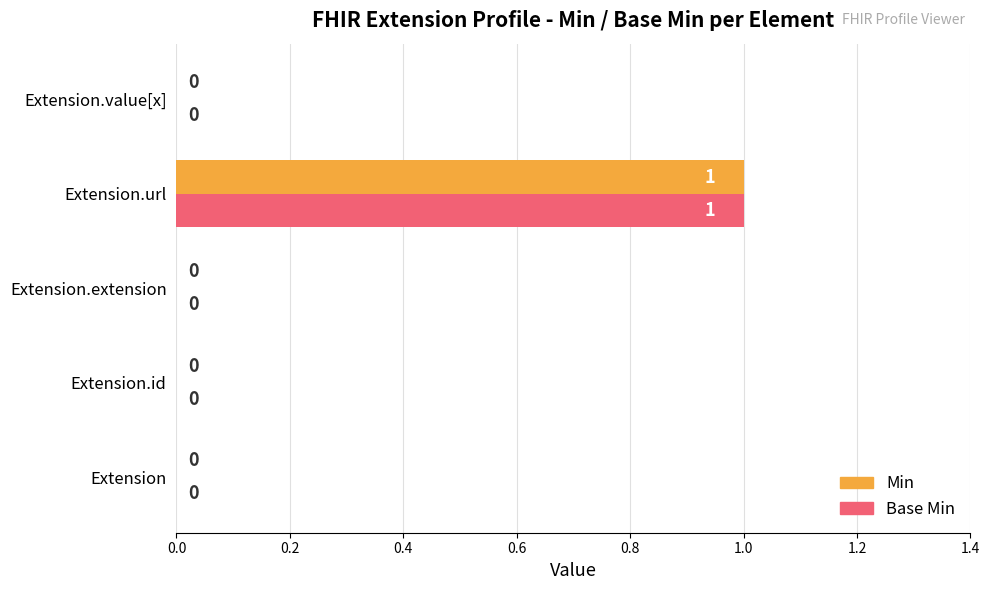

Is it true that Min equals 1 at Extension.url?

True